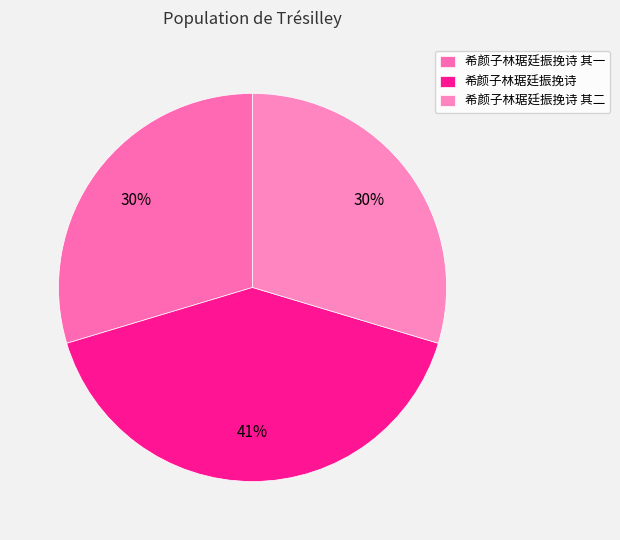

To the nearest percent, what is the combined percentage of 希颜子林琚廷振挽诗 其二 and 希颜子林琚廷振挽诗 其一?

59%